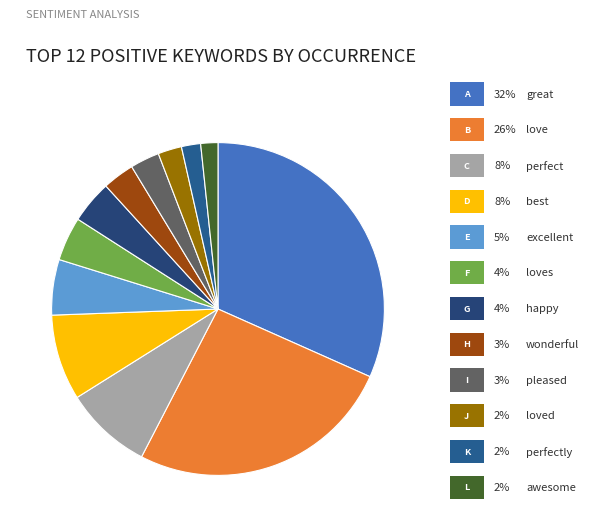

Which slice is the smallest?

awesome